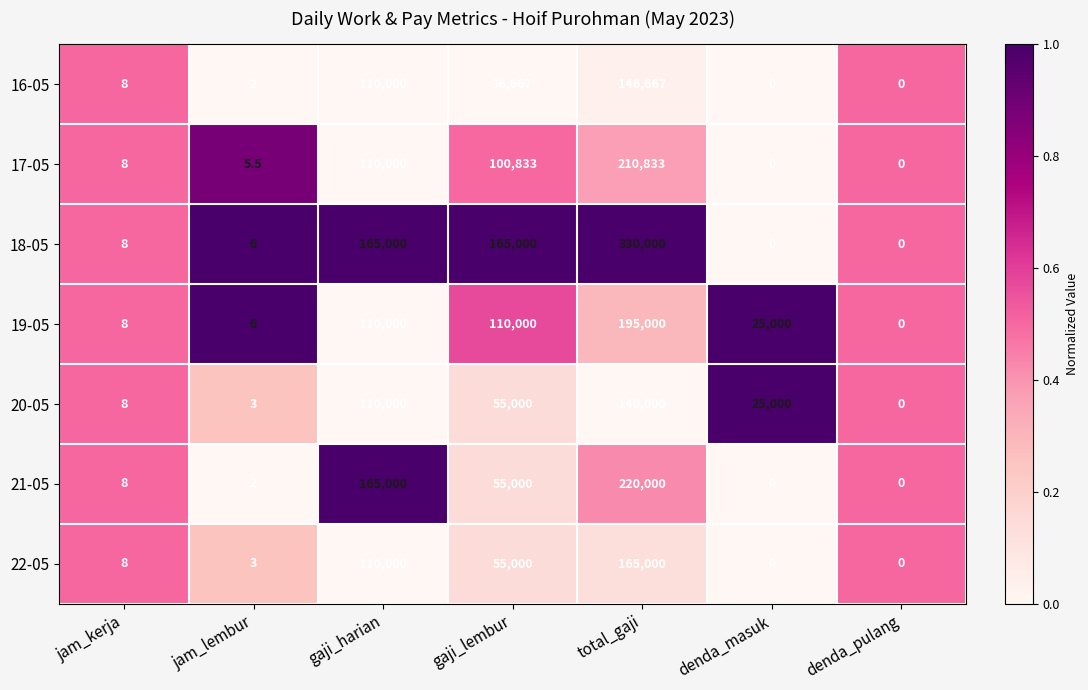

Is the value of 21-05 at gaji_lembur greater than the value of 16-05 at gaji_harian?

No